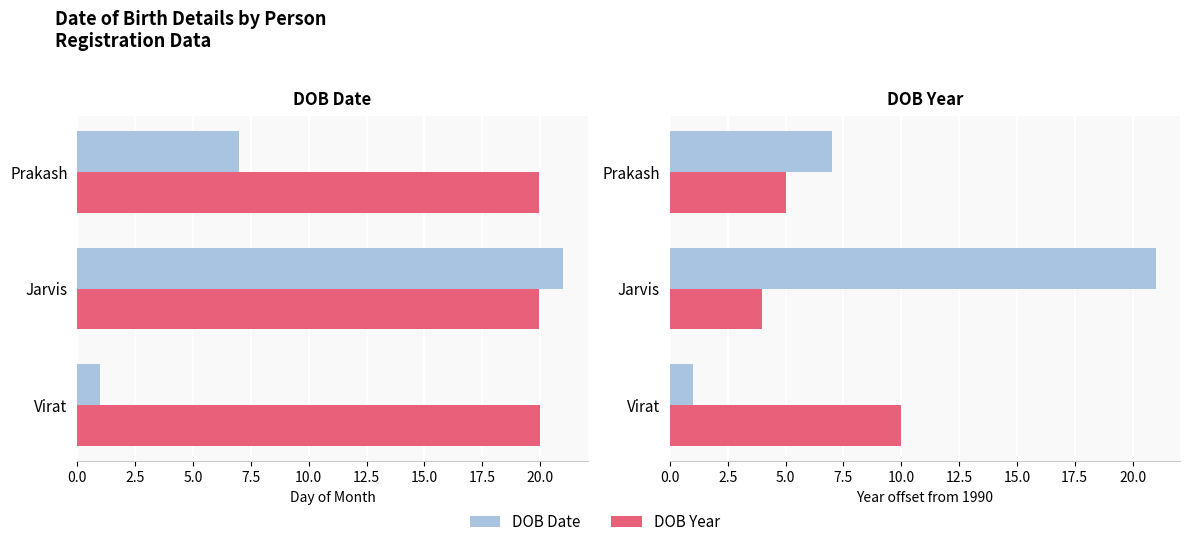

What is the difference between the highest and lowest values at Prakash?

14.9